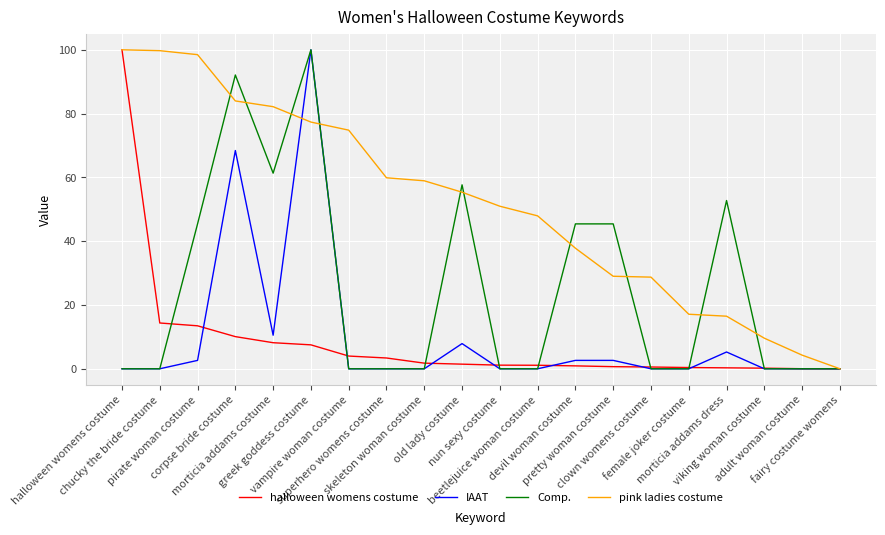

At how many categories does at least one series exceed 69?

7